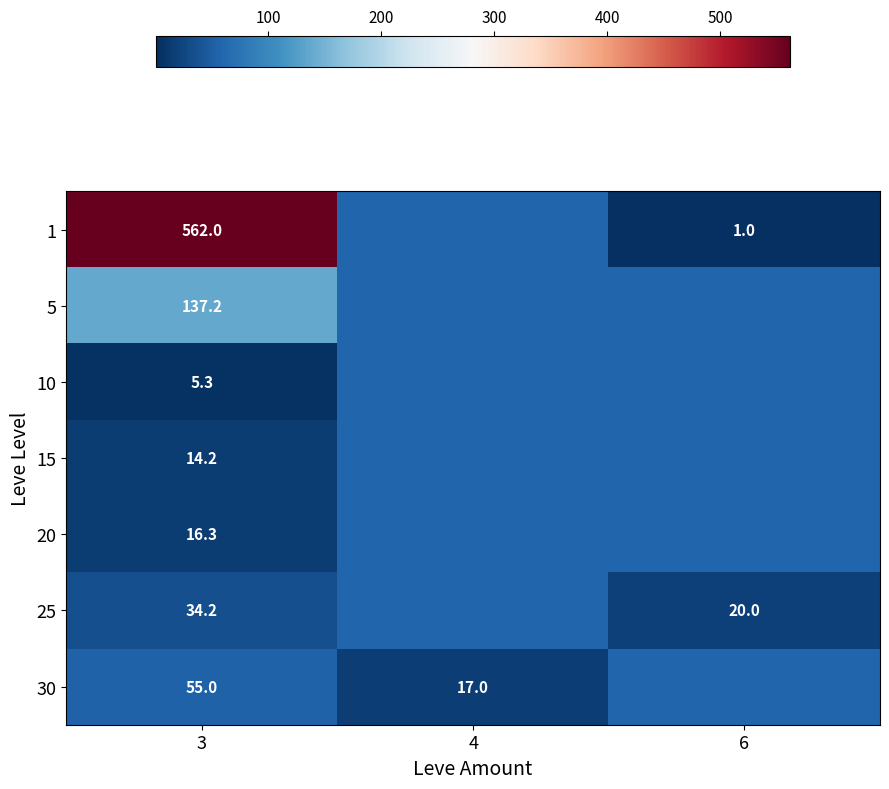

The value of 5 at 3 is 137.2. True or false?

True